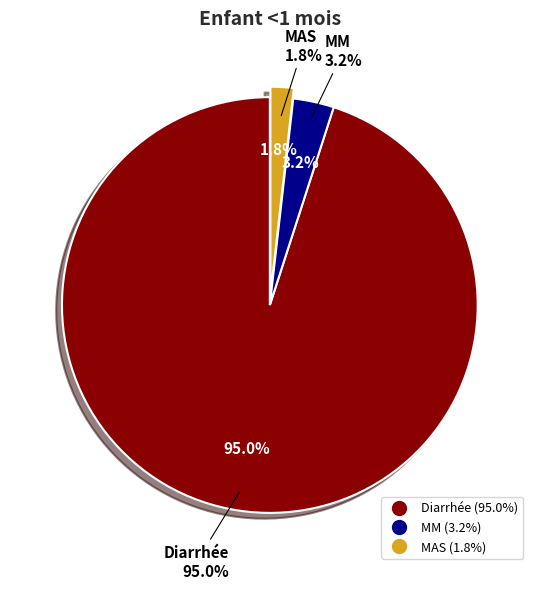

The Diarrhée slice represents 95% of the pie. True or false?

True